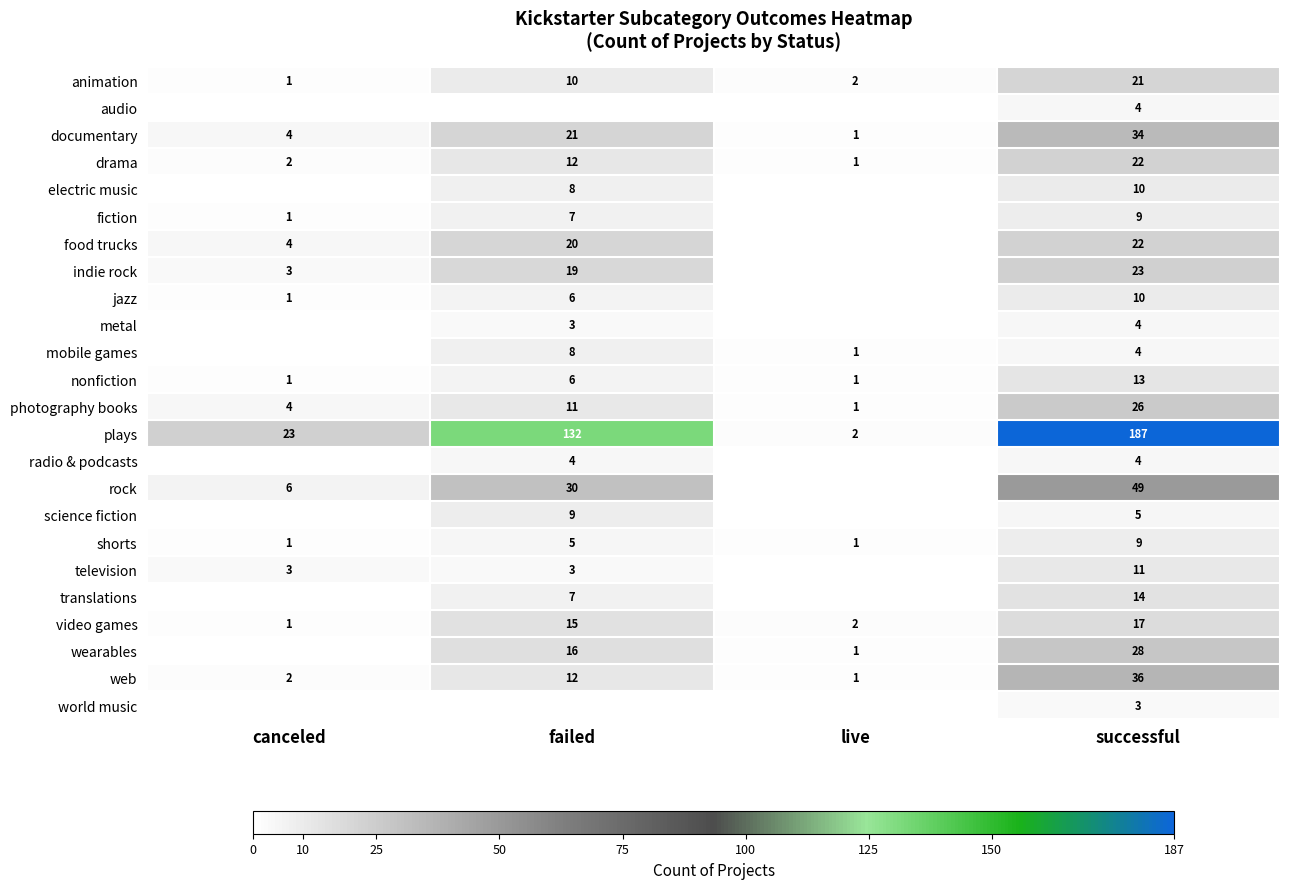

What is the difference between the shorts values at live and failed?

4